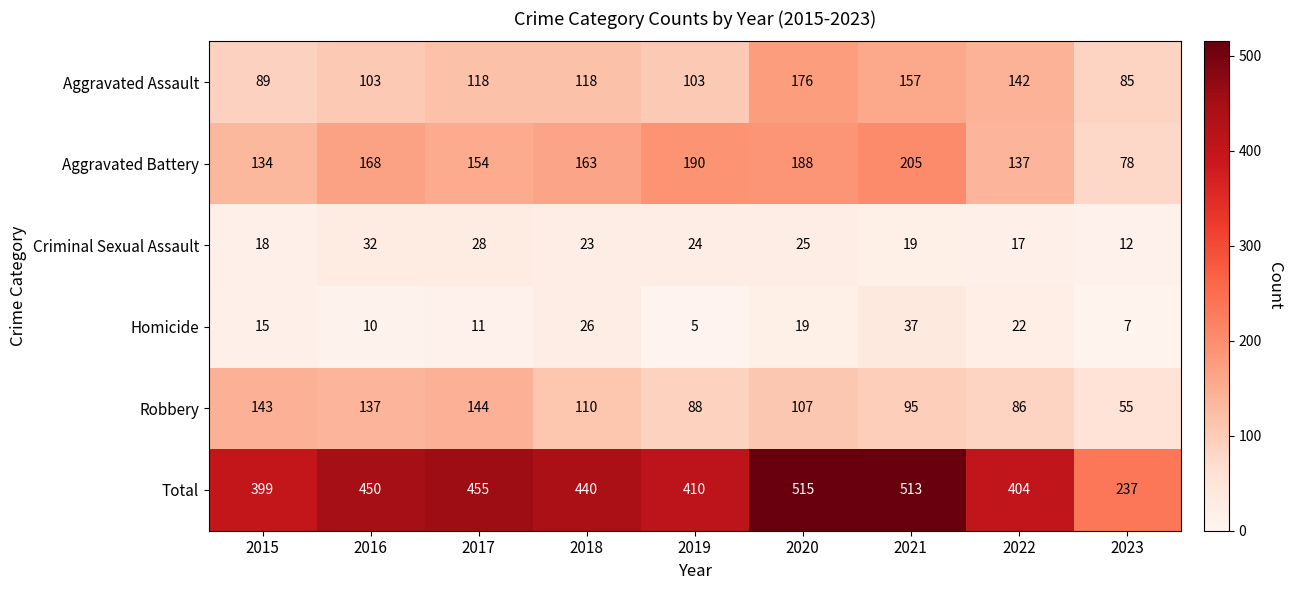

What is the maximum value for Aggravated Assault?

176